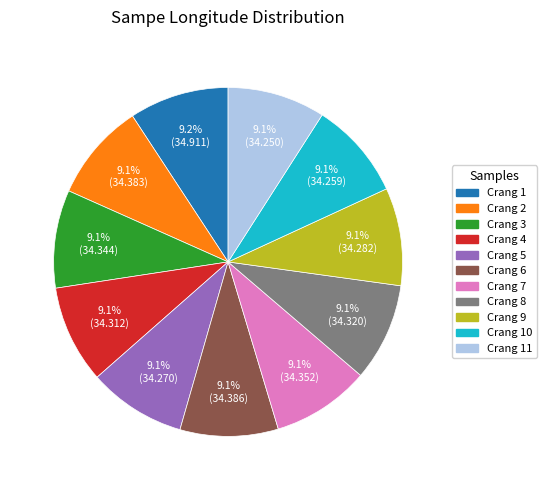

Is there a majority slice in this chart?

No